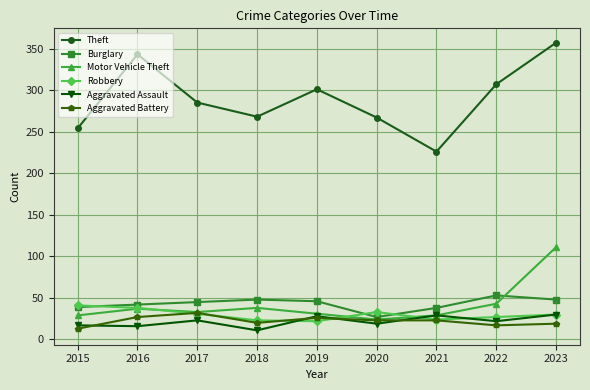

What is the sum of the Theft values at 2019 and 2015?

555